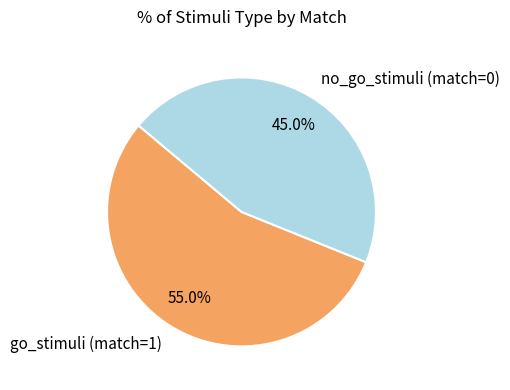

What is the largest slice in the pie chart?

go_stimuli (match=1)